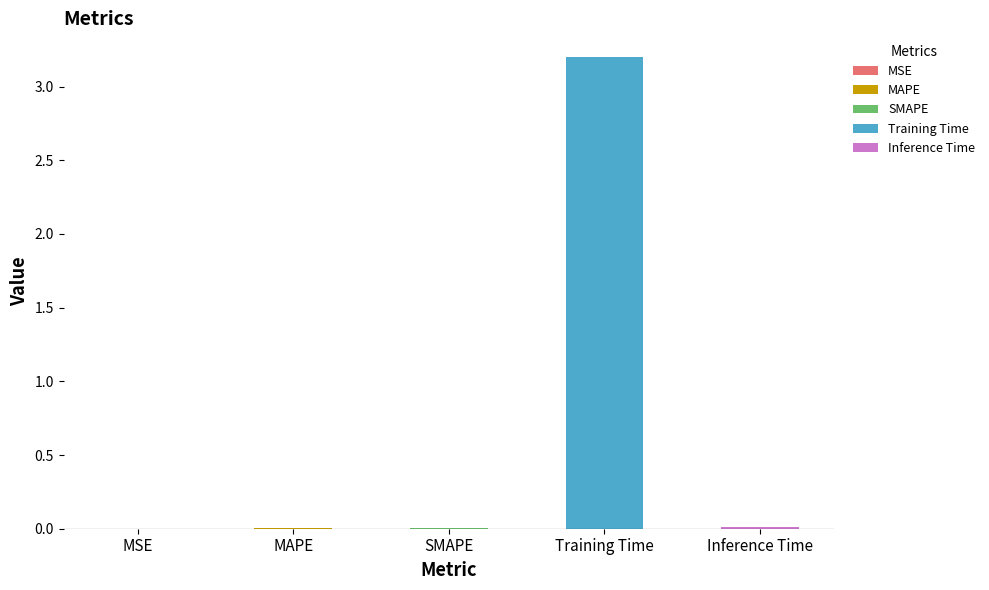

What is the label of the 3rd bar from the left?

SMAPE